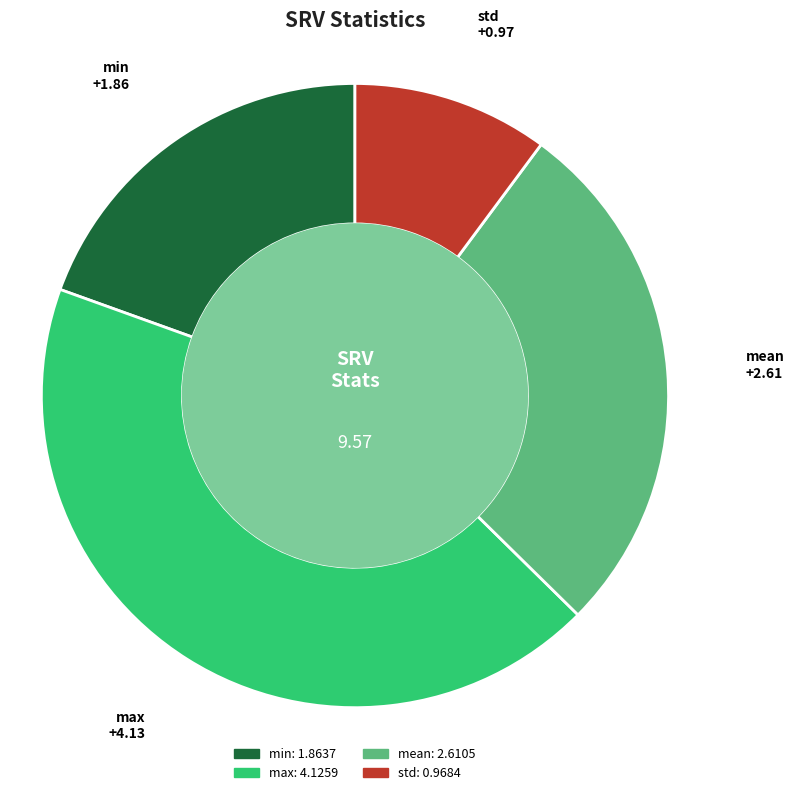

Is mean the majority of the pie?

No